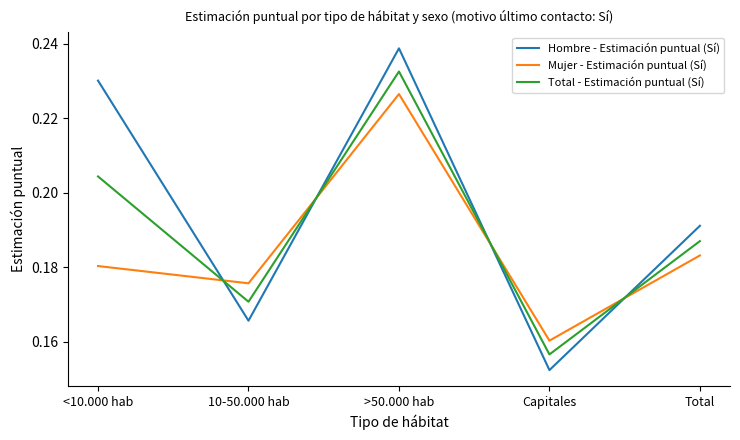

Which series has the largest range (max minus min)?

Hombre - Estimación puntual (Sí)